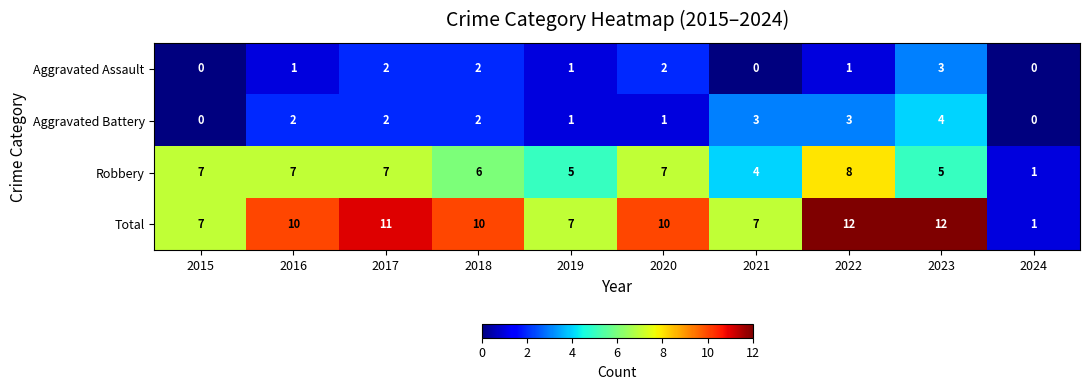

At how many categories does at least one series exceed 3?

9